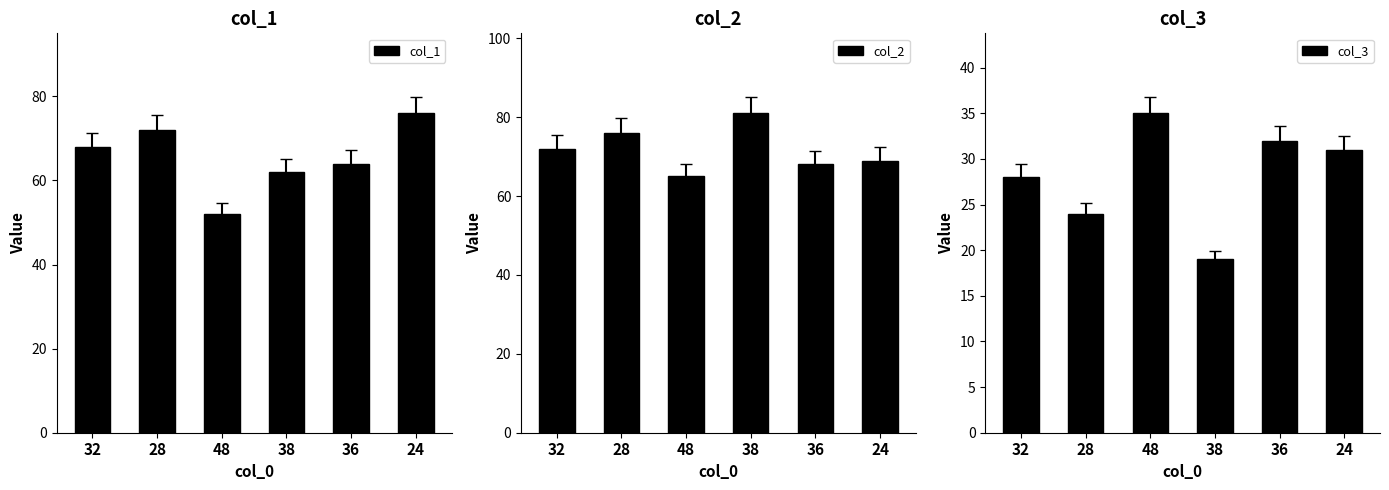

What is the maximum value for col_1?

76